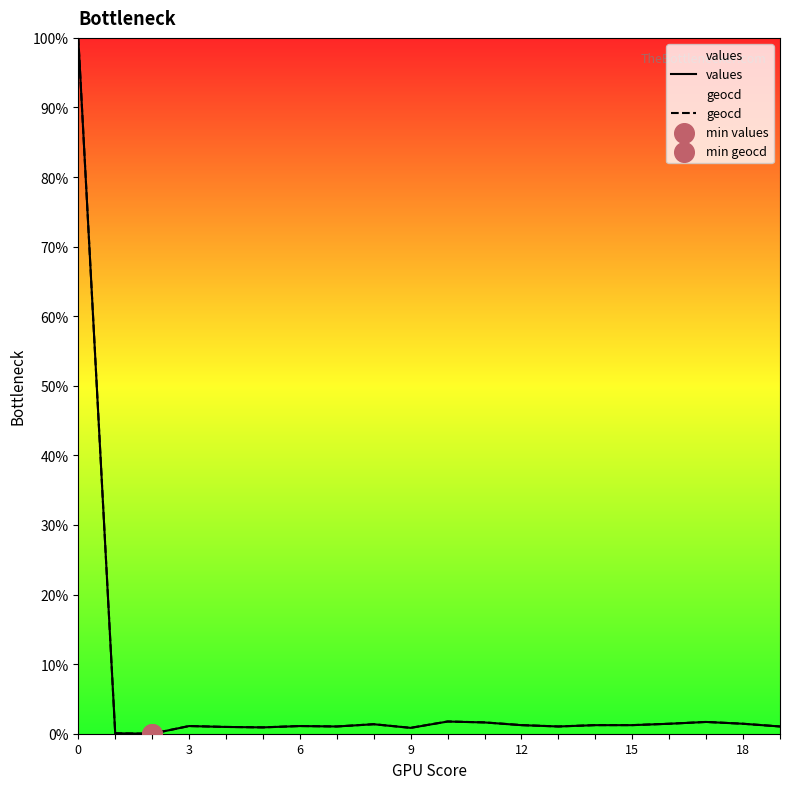

What is the maximum value shown in the chart?

100.0